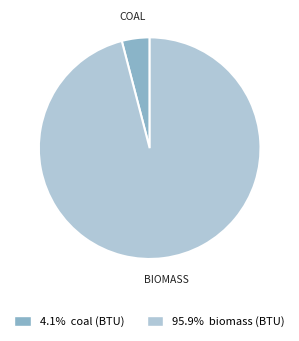

Does any single category account for the majority?

Yes